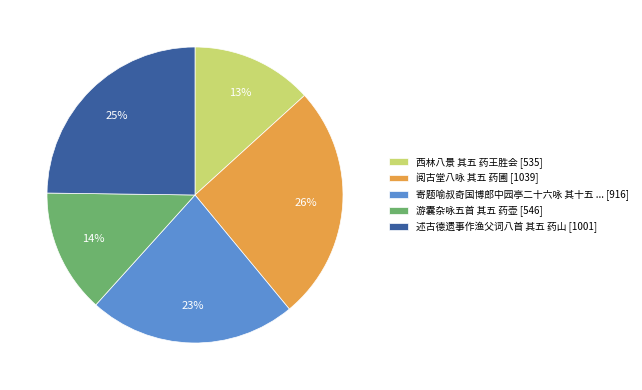

How many segments does this pie chart have?

5